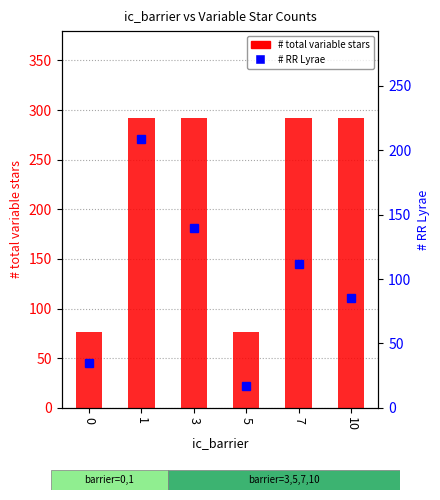

List the labels in order of # RR Lyrae value, largest first.

1, 3, 7, 10, 0, 5